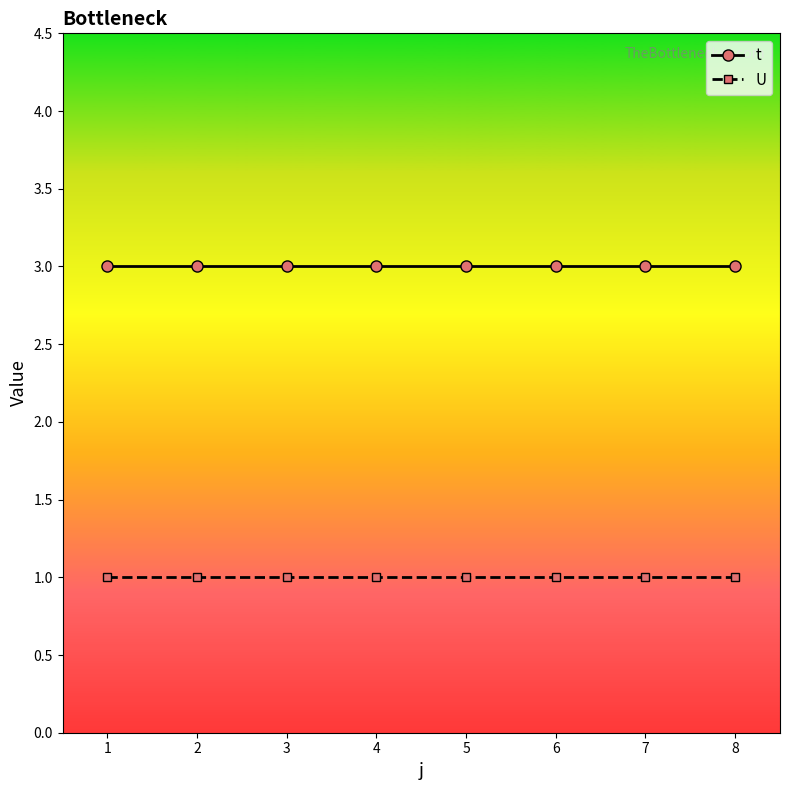

What is the value of the t point at the 3rd from the left?

3